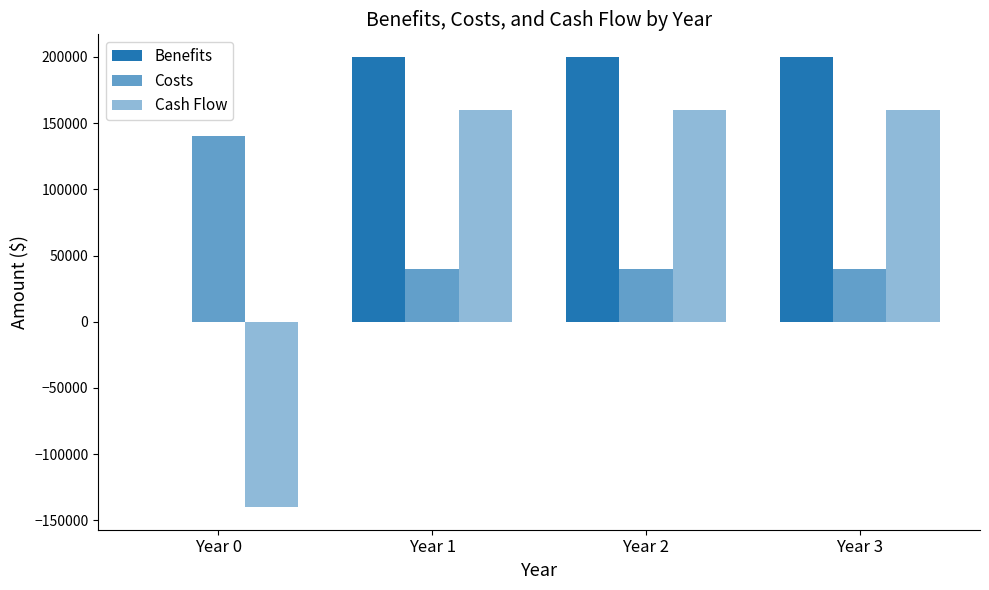

True or false: Cash Flow has a value of 160000 at Year 1.

True